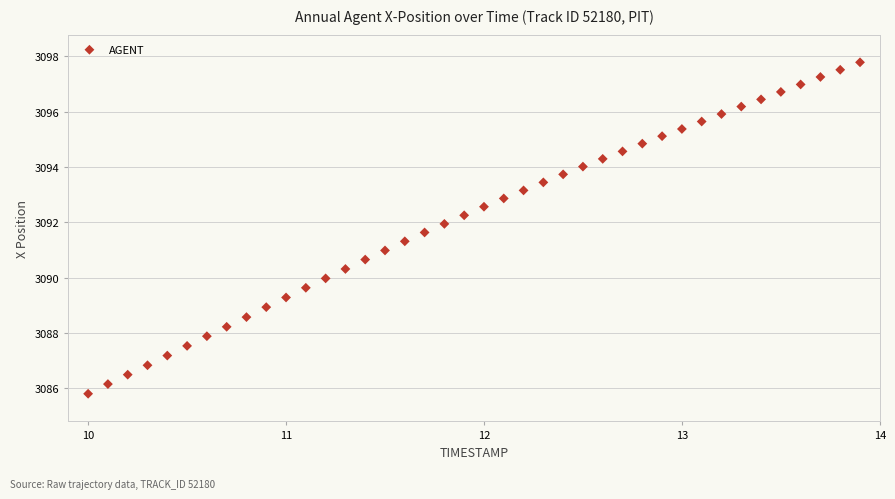

What is the range of Y values (max minus min)?

12.0